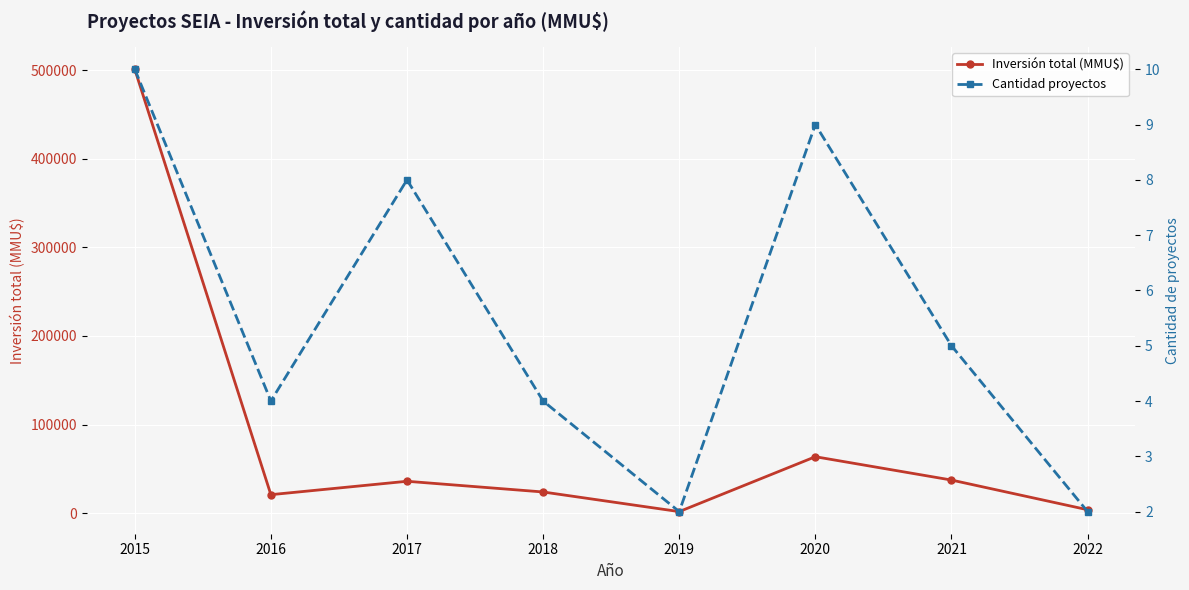

Rank the series by their average value, from lowest to highest.

Cantidad proyectos, Inversión total (MMU$)